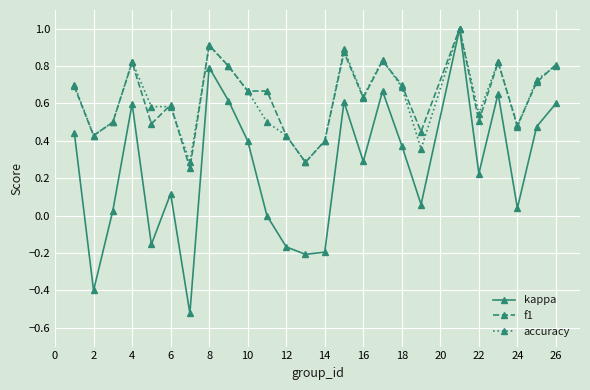

True or false: accuracy has more than 1 points higher than both neighbors.

True